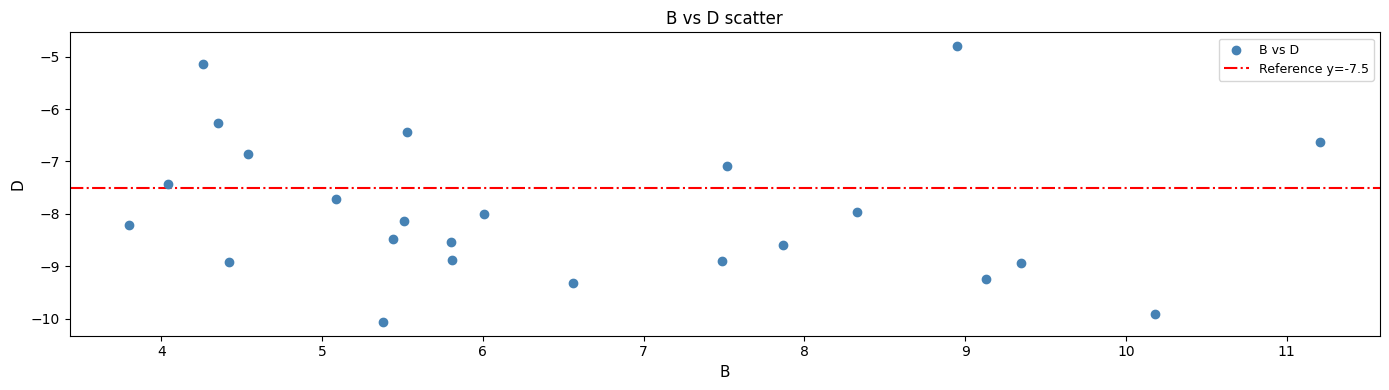

What is the range of X values (max minus min)?

7.4